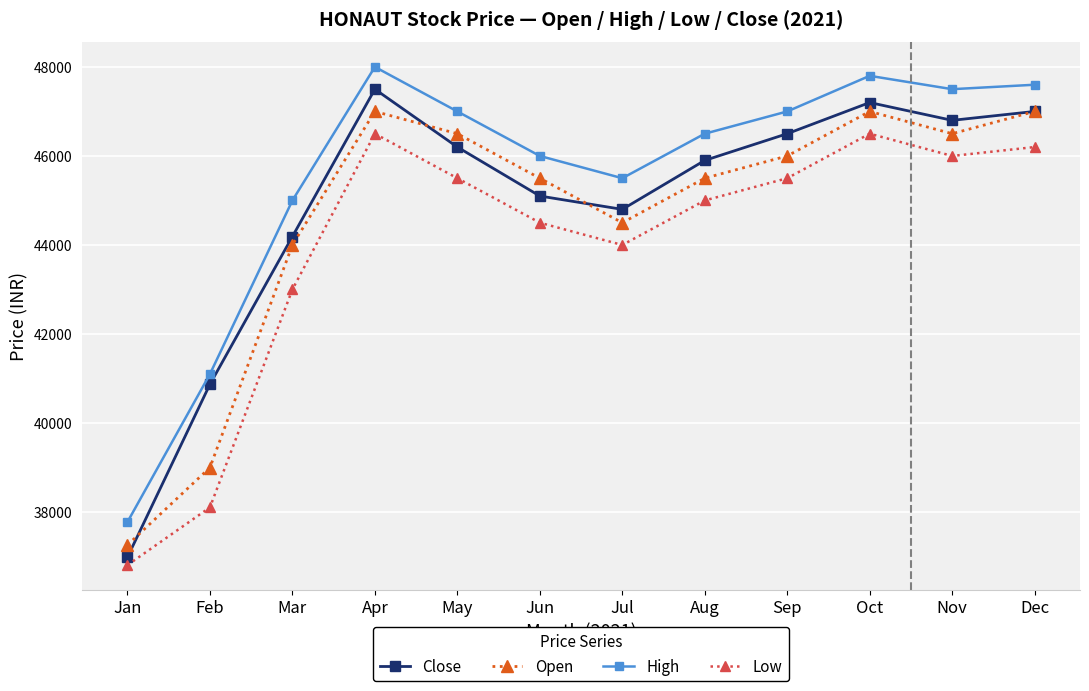

In Low, how many points are lower than both neighbors (excluding endpoints)?

2